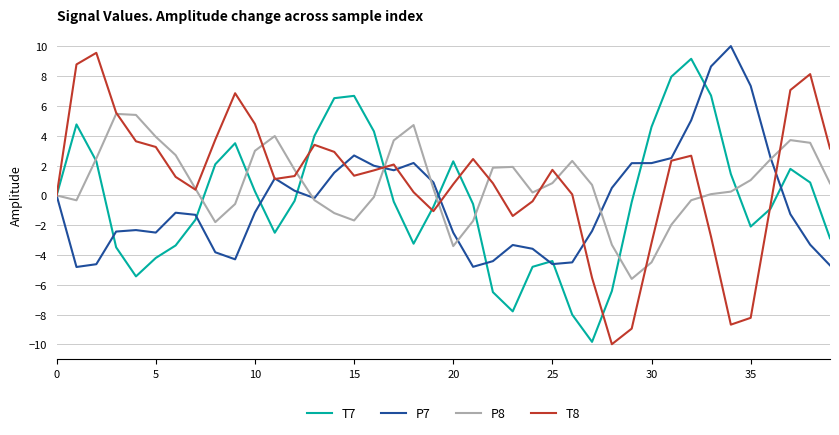

Which series has the largest total across all categories?

T8